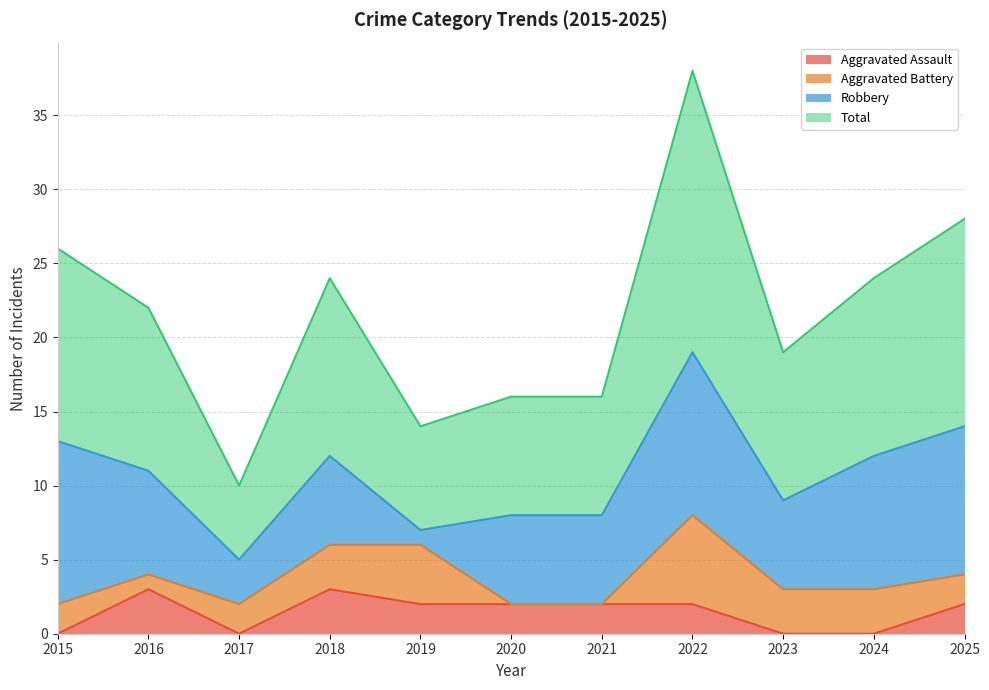

What is the approximate value of Total at 2024, to the nearest 10?

20